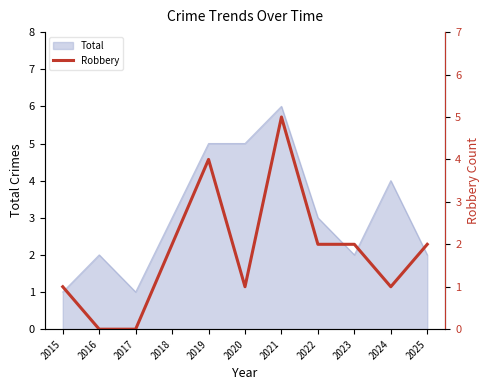

True or false: the data shows 1 at 2015.

True